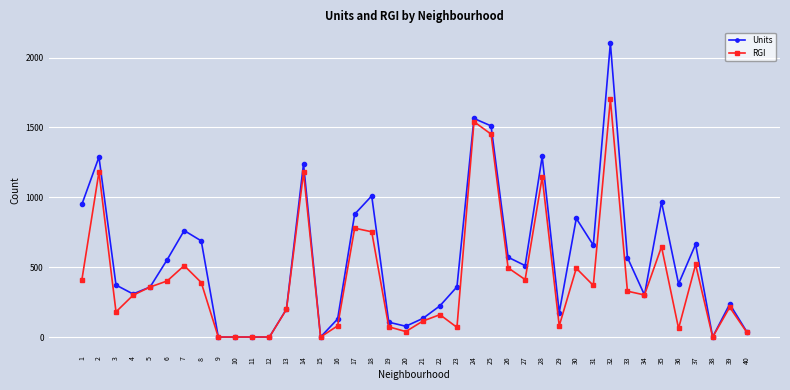

What is the highest value of the Units series?

2104